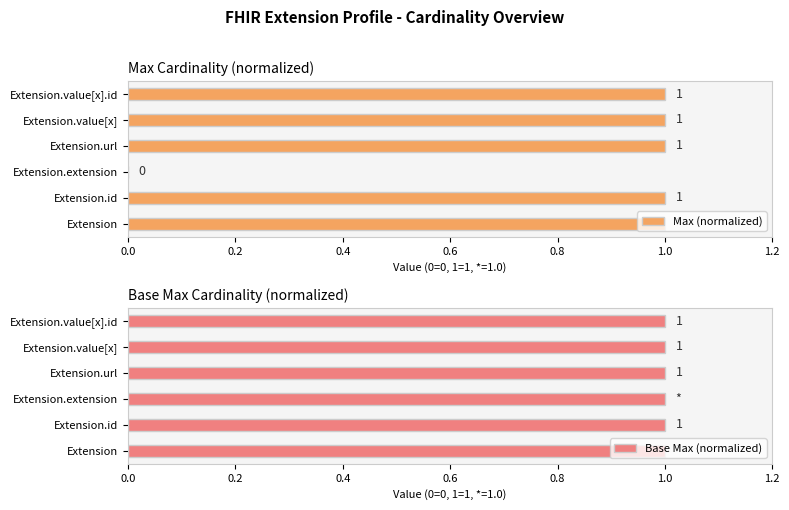

How many series are shown in this chart?

2